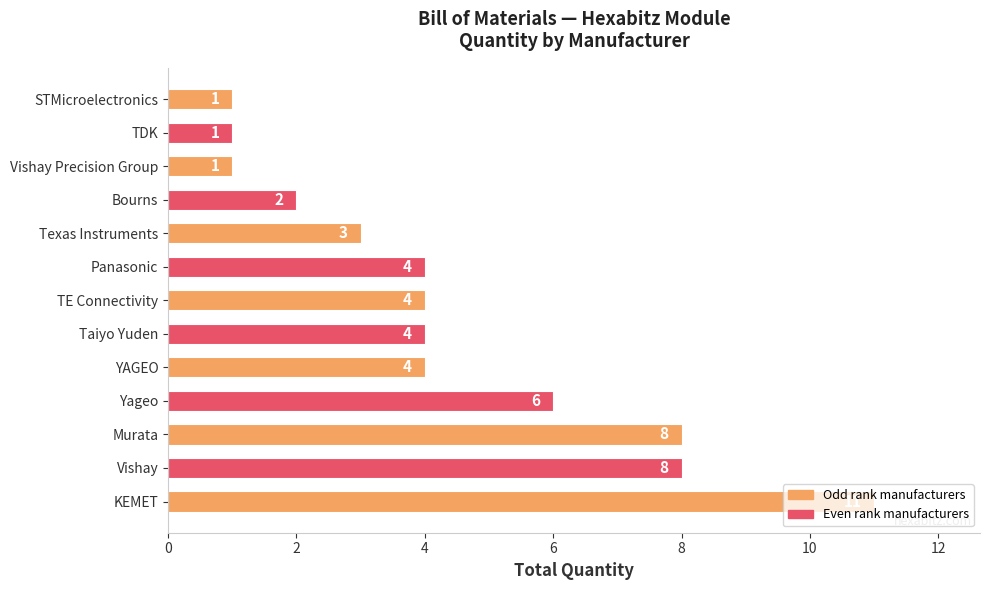

What is the minimum value shown in the chart?

1